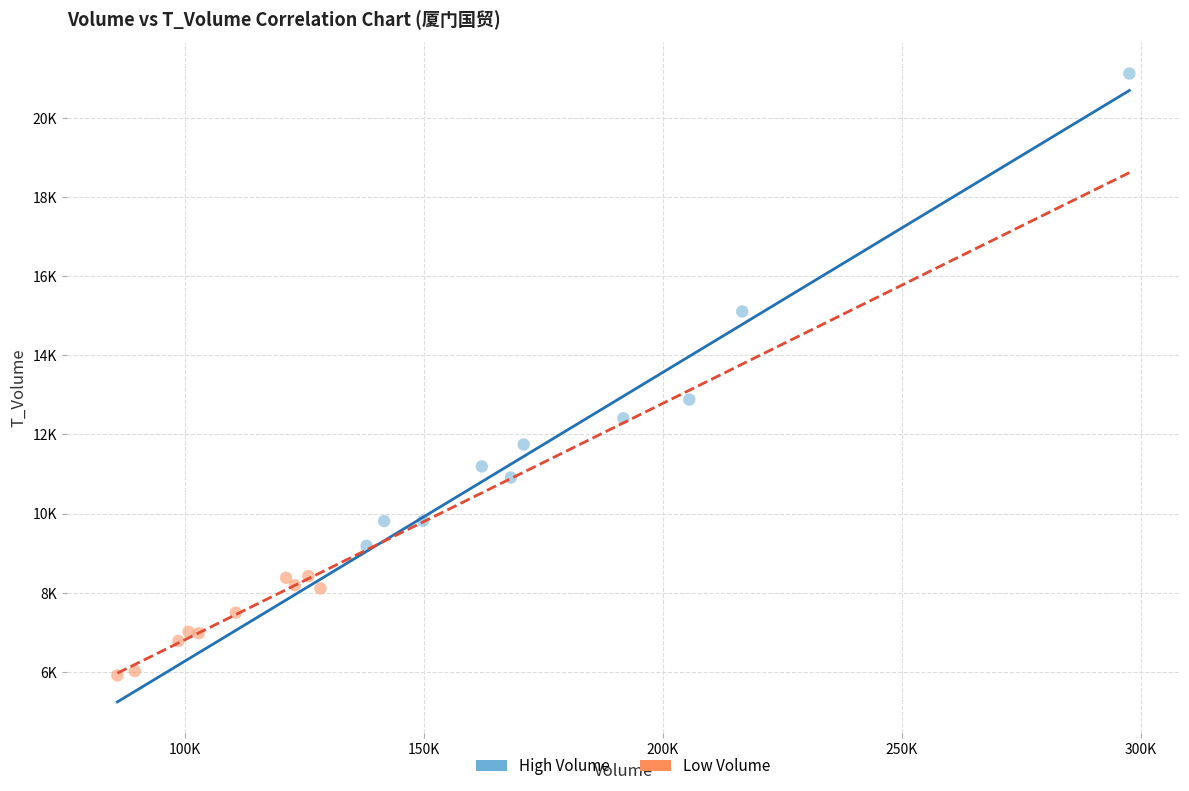

What are all the series names shown in the legend?

High Volume, Low Volume